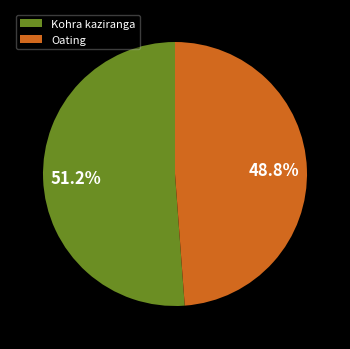

Is it true that Oating is 37% of the pie?

False